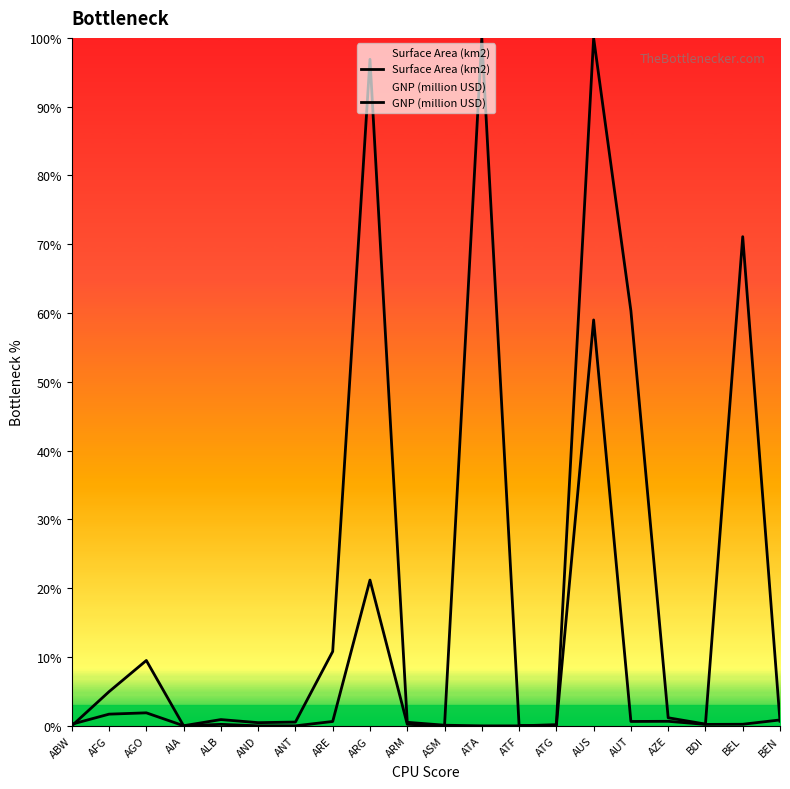

List the labels in order of GNP (million USD) value, smallest first.

ATA, ATF, AIA, ASM, ATG, ABW, BDI, AND, ARM, ANT, BEN, ALB, AZE, AFG, AGO, ARE, AUT, BEL, ARG, AUS